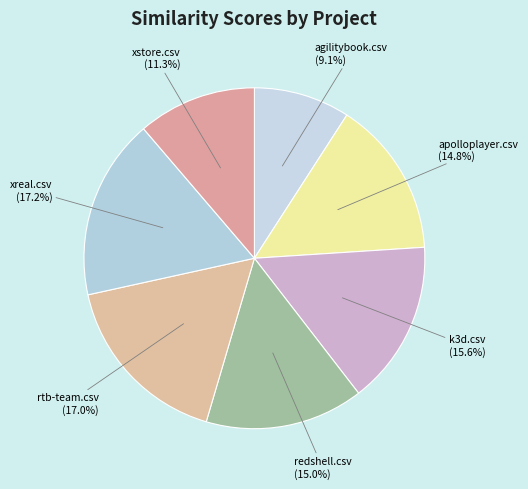

Is there any slice that represents more than half of the pie?

No